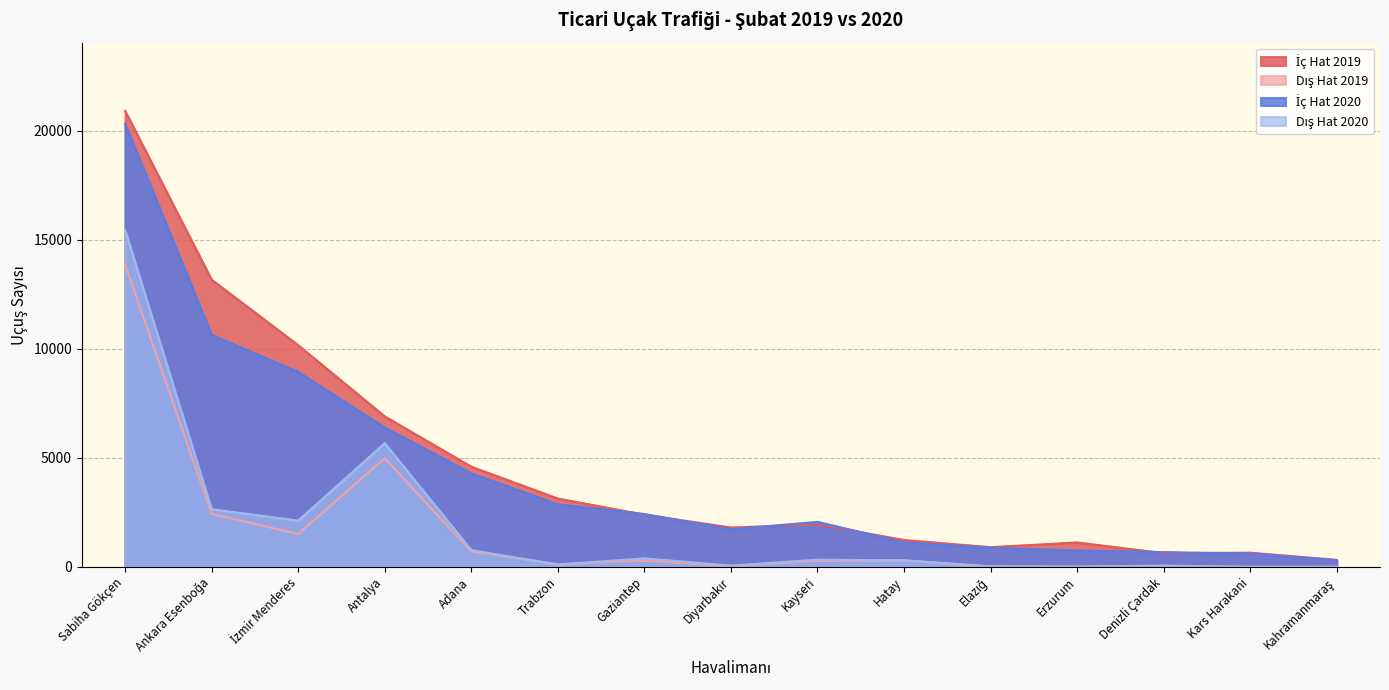

What is the difference between the highest and lowest values at Elazığ?

885